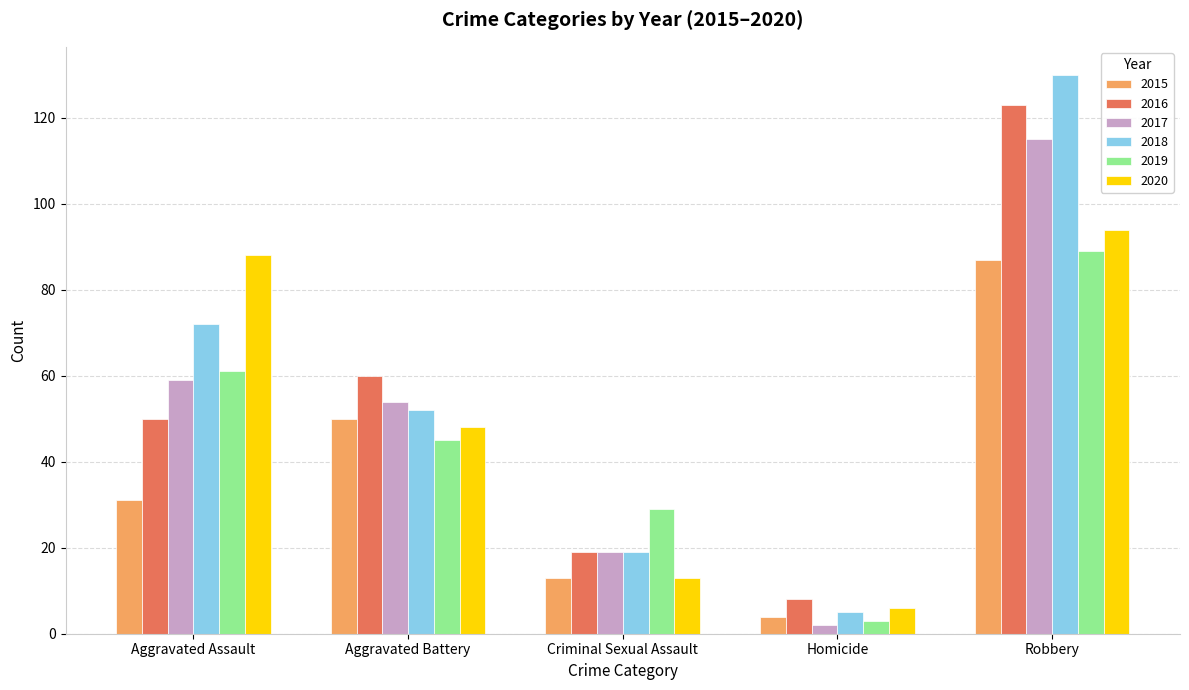

What is the label of the 1st bar from the left?

Aggravated Assault